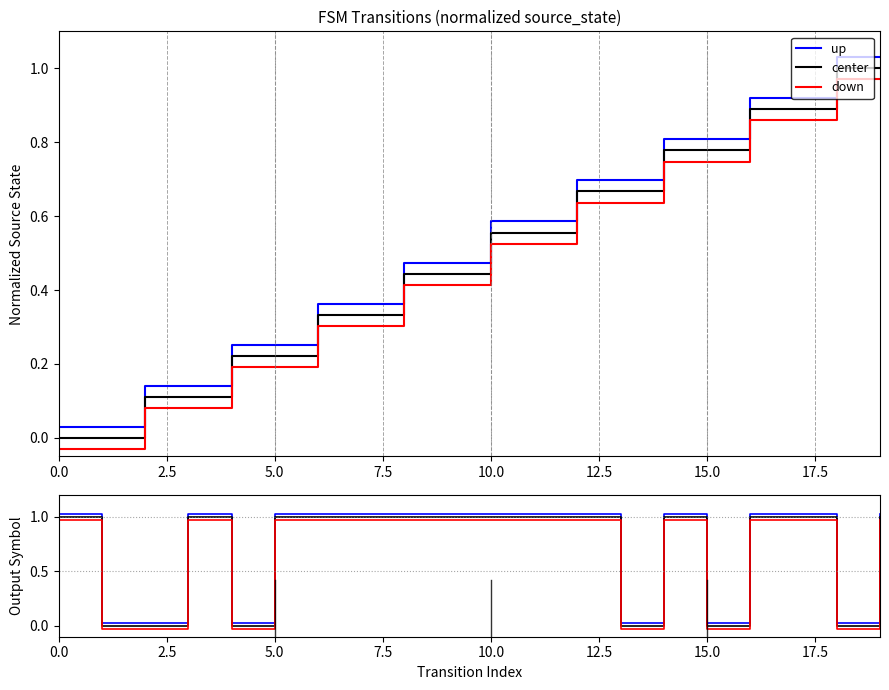

How many distinct data groups are displayed?

3